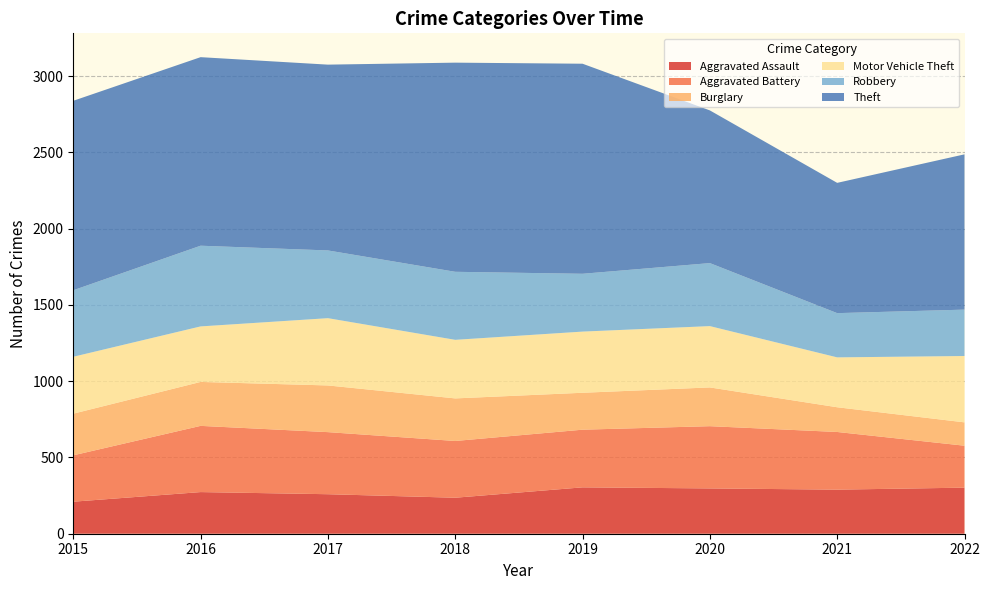

Reading left to right, list all the values displayed in this chart.

Aggravated Assault: 210	273	259	236	304	297	289	302
Aggravated Battery: 304	434	407	372	378	408	378	275
Burglary: 273	288	306	279	242	254	162	153
Motor Vehicle Theft: 373	364	441	384	401	402	327	435
Robbery: 436	529	444	446	379	413	290	304
Theft: 1242	1236	1218	1371	1377	1001	854	1018